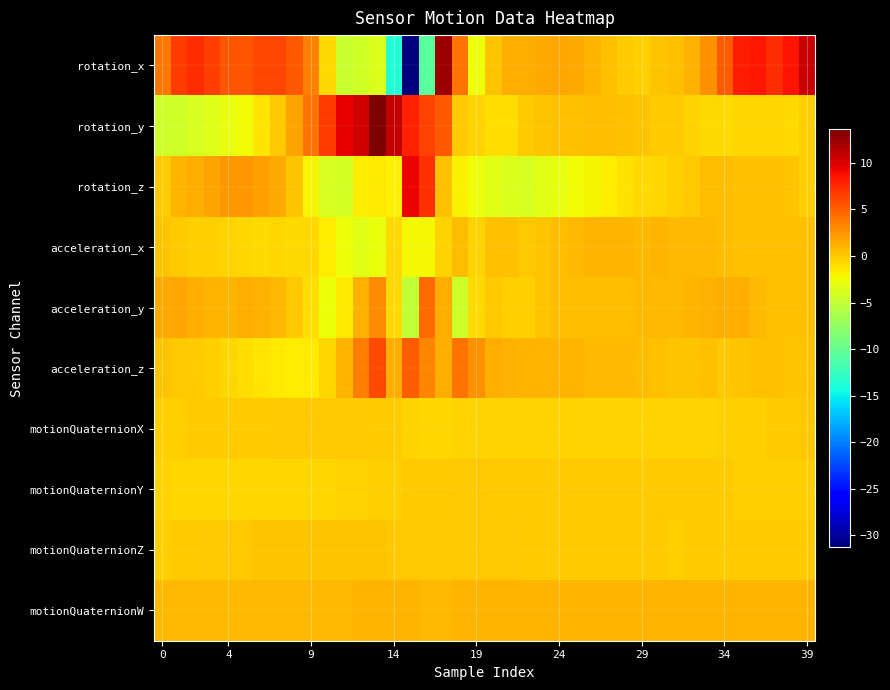

Reading left to right, extract all data points from this chart.

rotation_x: 4.0	6.7	7.4	6.6	5.5	5.5	6.2	6.1	5.3	3.4	-0.8	-4.7	-4.1	-3.7	-13.5	-31.2	-10.6	12.6	4.1	-2.6	0.3	1.2	1.2	1.4	1.6	1.4	0.9	0.3	-0.1	-0.3	0.2	0.4	1.1	2.6	5.3	8.0	8.4	7.4	8.6	10.7
rotation_y: -4.4	-4.4	-3.8	-3.5	-3.0	-2.4	-1.4	0.0	1.9	4.2	6.8	9.6	10.4	13.6	10.9	8.0	6.3	5.3	-0.1	-0.4	-1.0	-1.0	-0.2	0.3	0.5	0.5	0.6	0.6	0.4	0.2	-0.1	-0.2	-0.4	-0.8	-0.9	-0.7	-0.6	-0.7	-0.8	-0.3
rotation_z: -0.1	0.9	1.3	1.8	2.3	2.3	2.0	1.4	0.2	-2.0	-3.7	-3.9	-1.7	-1.5	-1.9	9.4	7.2	0.4	-1.8	-2.6	-3.3	-3.6	-3.8	-3.3	-2.9	-2.5	-2.1	-1.6	-1.2	-0.9	-0.7	-0.3	0.1	0.5	0.6	0.4	0.4	0.4	0.2	-0.3
acceleration_x: 0.2	-0.1	-0.2	-0.2	-0.5	-0.6	-0.8	-0.7	-0.8	-0.8	-1.6	-2.6	-3.3	-2.8	-0.7	-2.2	-2.2	-0.5	0.6	-0.5	0.4	0.5	0.1	0.3	0.6	0.8	0.9	0.9	0.9	0.8	0.9	0.8	0.8	0.7	0.5	0.4	0.4	0.4	0.4	0.4
acceleration_y: 1.4	1.6	1.3	0.9	0.9	1.2	1.1	0.7	0.1	-1.0	-2.6	-1.5	1.0	2.9	-0.9	-5.1	4.4	1.3	-4.3	-0.8	0.1	-0.4	-0.2	0.3	0.6	0.6	0.5	0.5	0.6	0.8	0.8	0.8	0.9	1.1	1.3	1.2	0.7	0.3	0.4	0.4
acceleration_z: 0.2	0.1	-0.0	-0.3	-0.6	-1.1	-1.4	-1.6	-1.8	-1.6	-0.7	0.9	3.6	6.1	1.3	5.1	3.2	1.2	4.1	2.6	1.2	1.1	0.9	0.9	1.0	0.9	0.8	0.7	0.7	0.6	0.3	0.2	0.2	0.4	0.1	0.2	0.4	0.4	0.2	0.1
motionQuaternionX: -0.3	-0.2	-0.2	-0.1	-0.1	-0.1	-0.1	-0.0	-0.0	0.0	0.0	0.0	-0.0	-0.1	-0.2	-0.4	-0.6	-0.6	-0.5	-0.5	-0.5	-0.5	-0.5	-0.5	-0.5	-0.5	-0.4	-0.4	-0.4	-0.4	-0.4	-0.4	-0.4	-0.4	-0.4	-0.3	-0.2	-0.2	-0.1	-0.0
motionQuaternionY: -0.5	-0.6	-0.7	-0.7	-0.7	-0.7	-0.7	-0.7	-0.7	-0.7	-0.6	-0.6	-0.5	-0.4	-0.3	-0.2	-0.1	-0.0	-0.0	-0.0	-0.1	-0.1	-0.1	-0.1	-0.1	-0.2	-0.2	-0.2	-0.2	-0.2	-0.2	-0.2	-0.2	-0.2	-0.2	-0.2	-0.2	-0.2	-0.3	-0.3
motionQuaternionZ: -0.2	-0.1	-0.1	-0.0	0.1	0.1	0.2	0.2	0.3	0.3	0.3	0.2	0.2	0.2	0.1	0.1	0.1	0.0	0.0	0.0	-0.0	-0.0	-0.1	-0.1	-0.1	-0.1	-0.2	-0.2	-0.2	-0.2	-0.2	-0.2	-0.2	-0.2	-0.2	-0.2	-0.1	-0.1	-0.1	-0.1
motionQuaternionW: 0.8	0.7	0.7	0.7	0.7	0.7	0.7	0.7	0.7	0.7	0.7	0.8	0.9	0.9	0.9	0.9	0.8	0.8	0.9	0.8	0.8	0.8	0.8	0.9	0.9	0.9	0.9	0.9	0.9	0.9	0.9	0.9	0.9	0.9	0.9	0.9	0.9	0.9	1.0	1.0